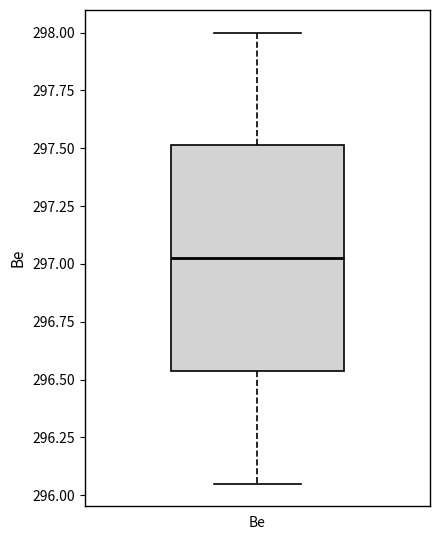

Where is the lower edge of the box for Be on the y-axis? The values are not printed on the chart, so give them approximately, as read against the axis.

296.55